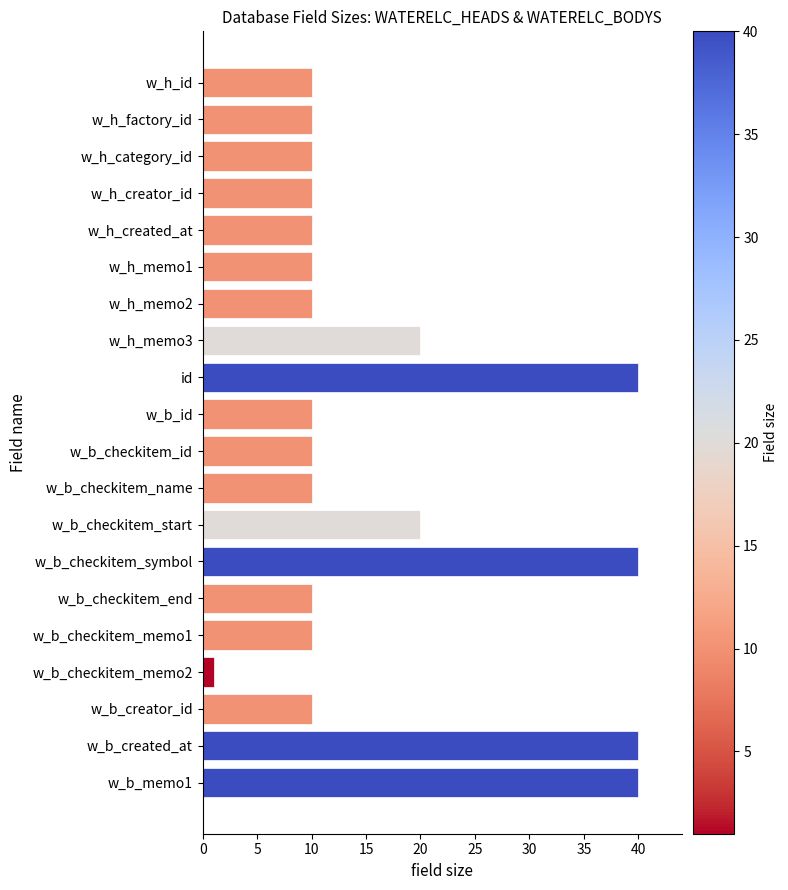

Reading top to bottom, what are all the values shown in this chart?

w_h_id=10	w_h_factory_id=10	w_h_category_id=10	w_h_creator_id=10	w_h_created_at=10	w_h_memo1=10	w_h_memo2=10	w_h_memo3=20	id=40	w_b_id=10	w_b_checkitem_id=10	w_b_checkitem_name=10	w_b_checkitem_start=20	w_b_checkitem_symbol=40	w_b_checkitem_end=10	w_b_checkitem_memo1=10	w_b_checkitem_memo2=1	w_b_creator_id=10	w_b_created_at=40	w_b_memo1=40